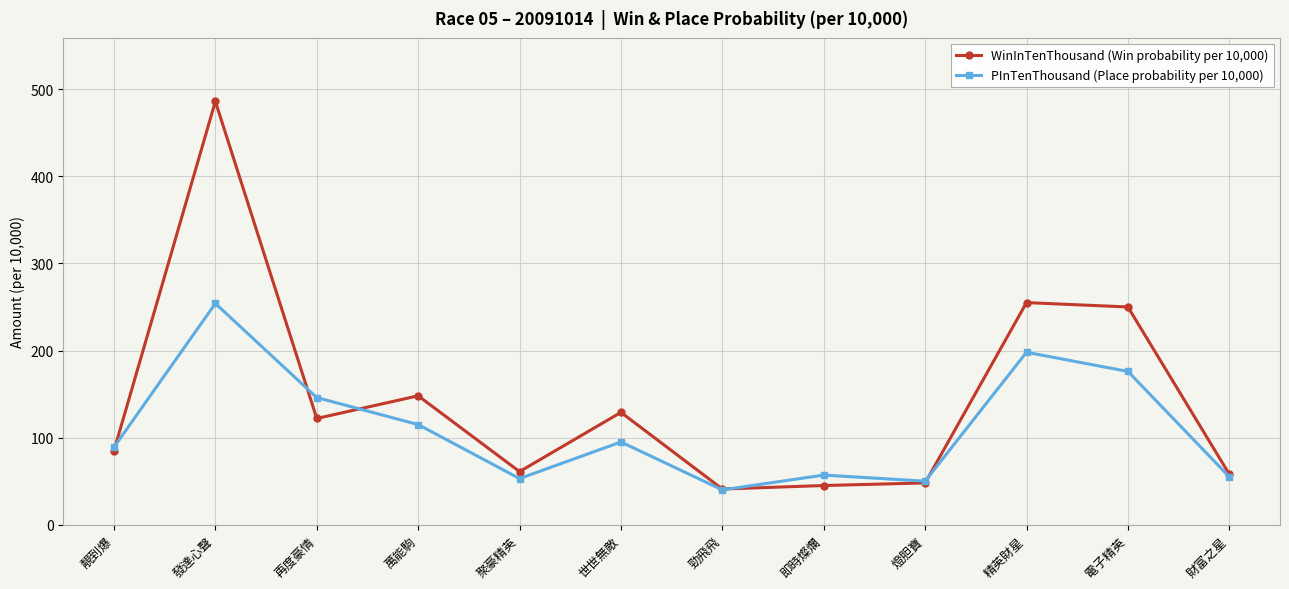

What is the sum of the PInTenThousand (Place probability per 10,000) values at 發達心聲 and 即時燦爛?

311